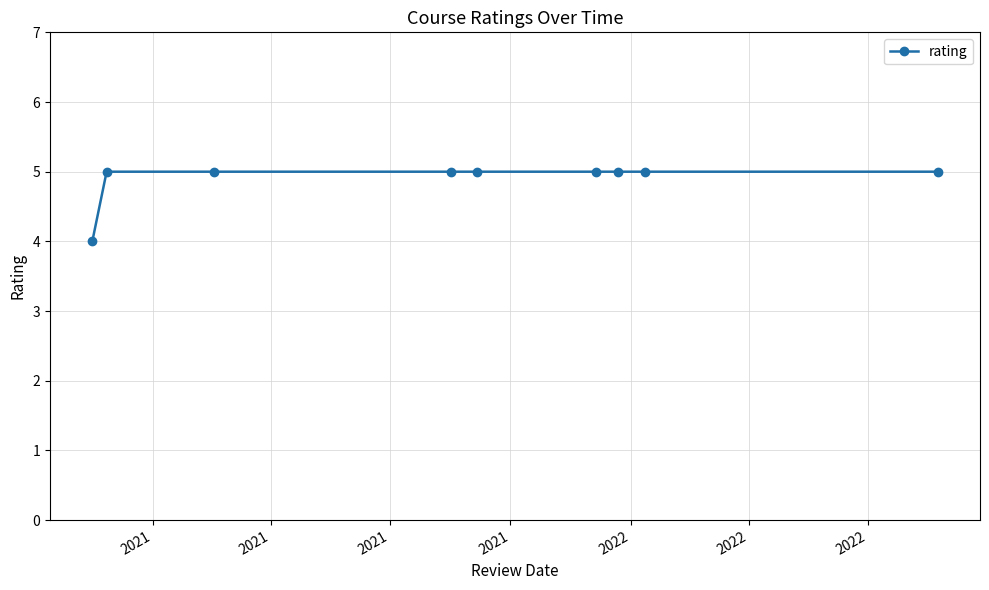

Does the chart display data point markers on the line(s)?

Yes